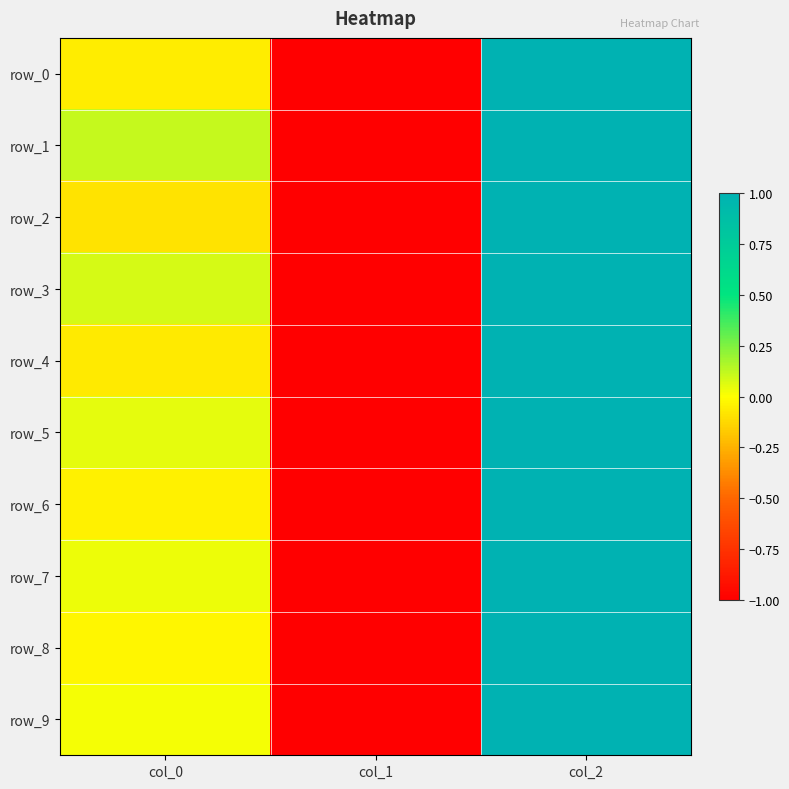

What is the spread (max minus min) of values at col_0?

0.2